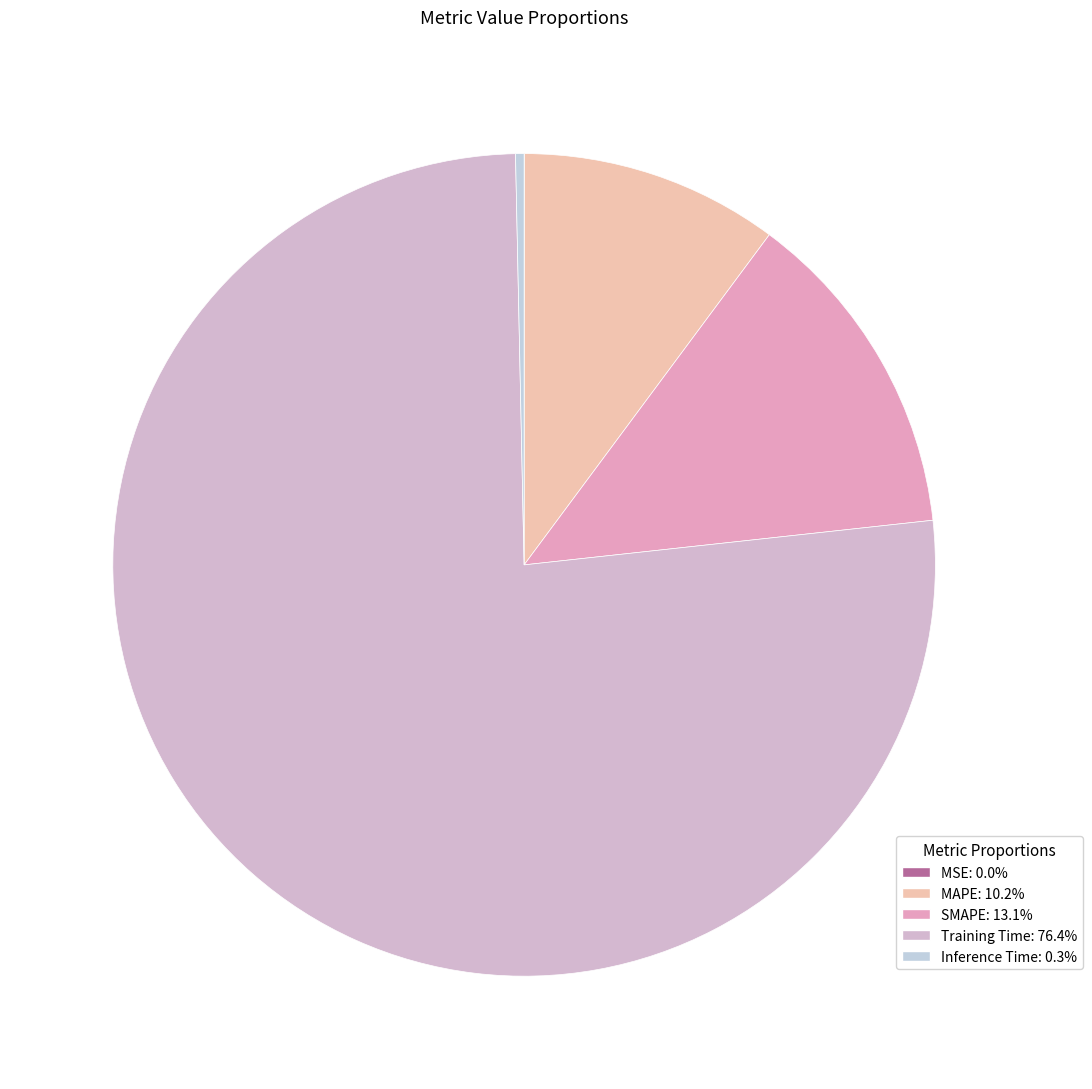

True or false: Training Time accounts for 68% of the total.

False